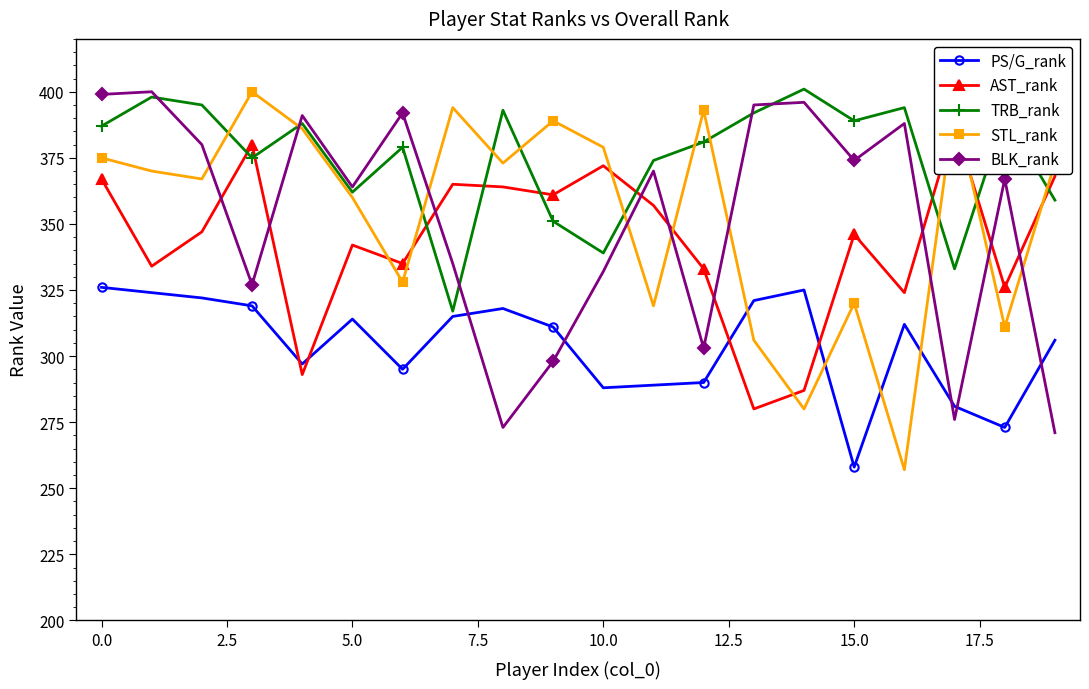

At which category does PS/G_rank reach its first local peak?

5.0